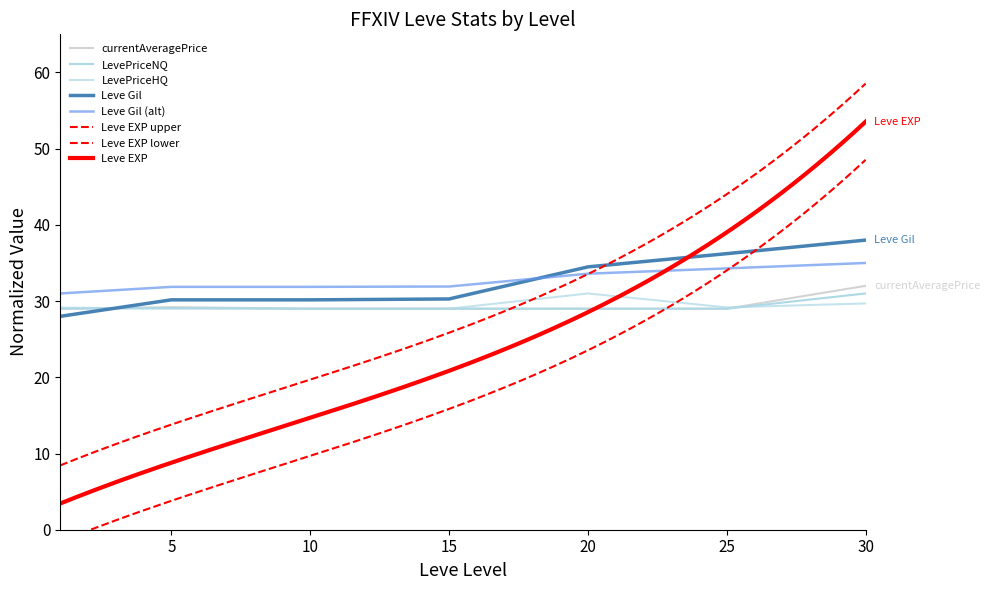

At which label is LevePriceNQ closest to 30?

5